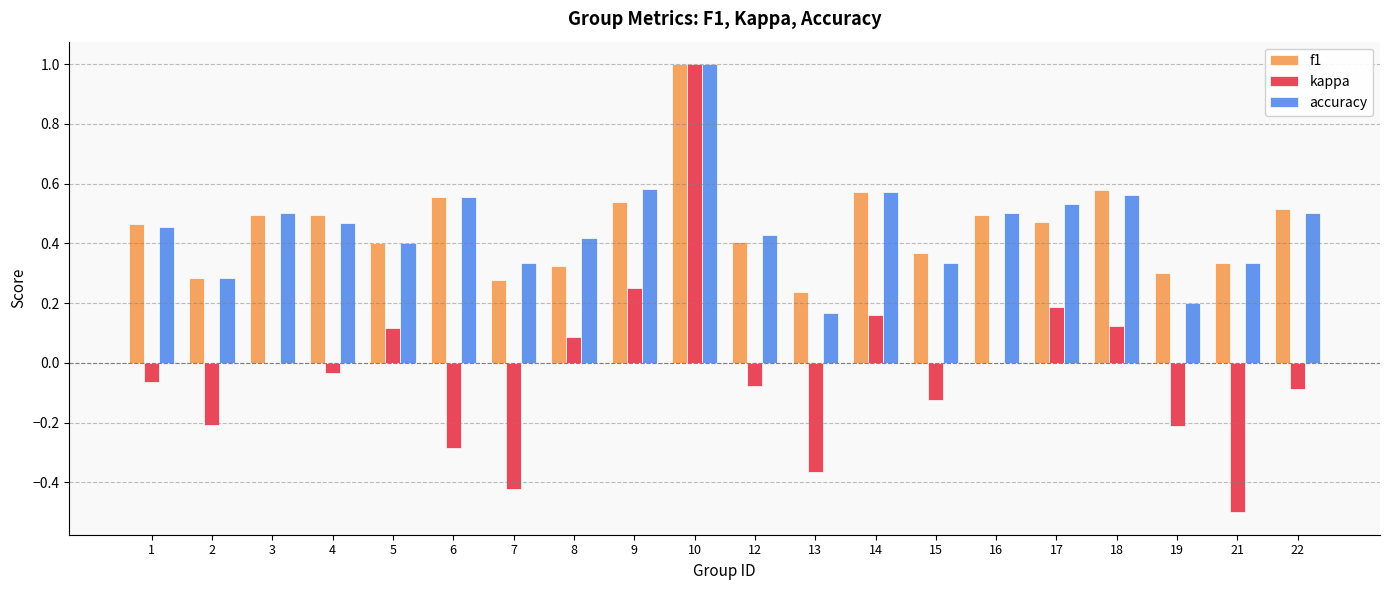

Is the value of kappa at 18 greater than the value of f1 at 6?

No